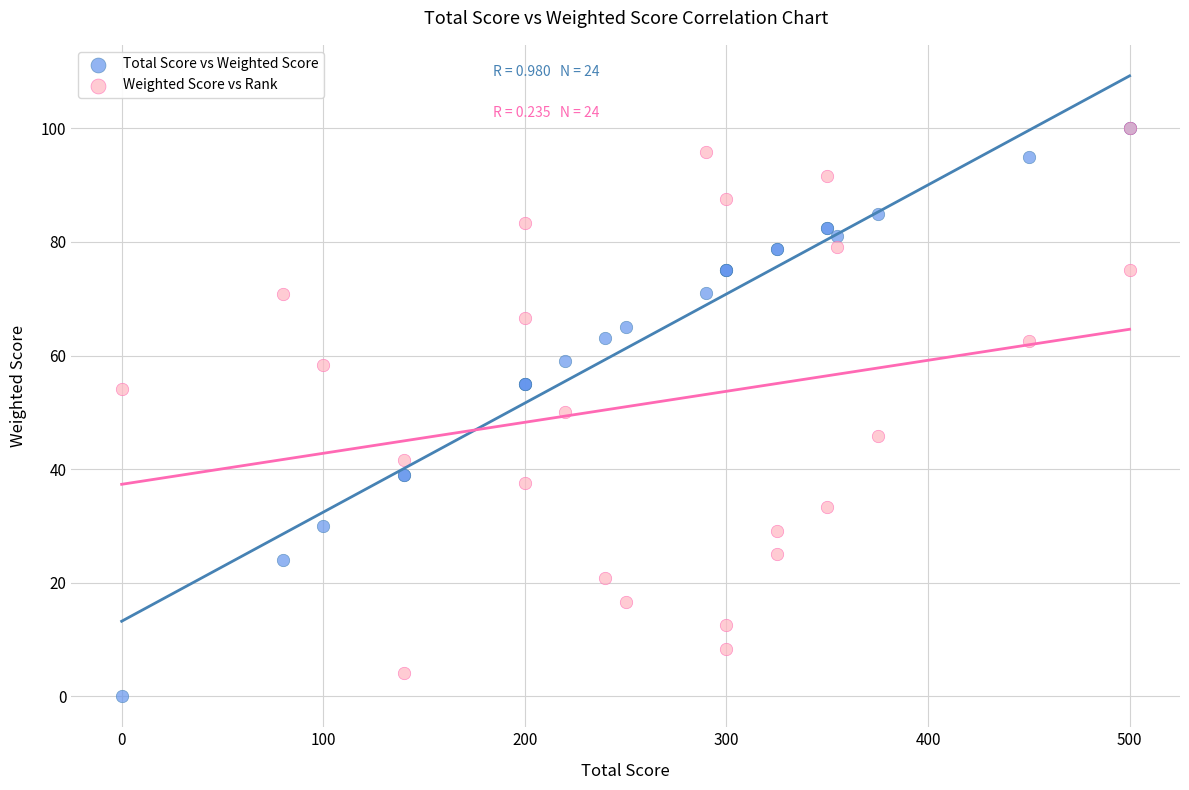

Which series has the largest Y range (max minus min)?

Total Score vs Weighted Score